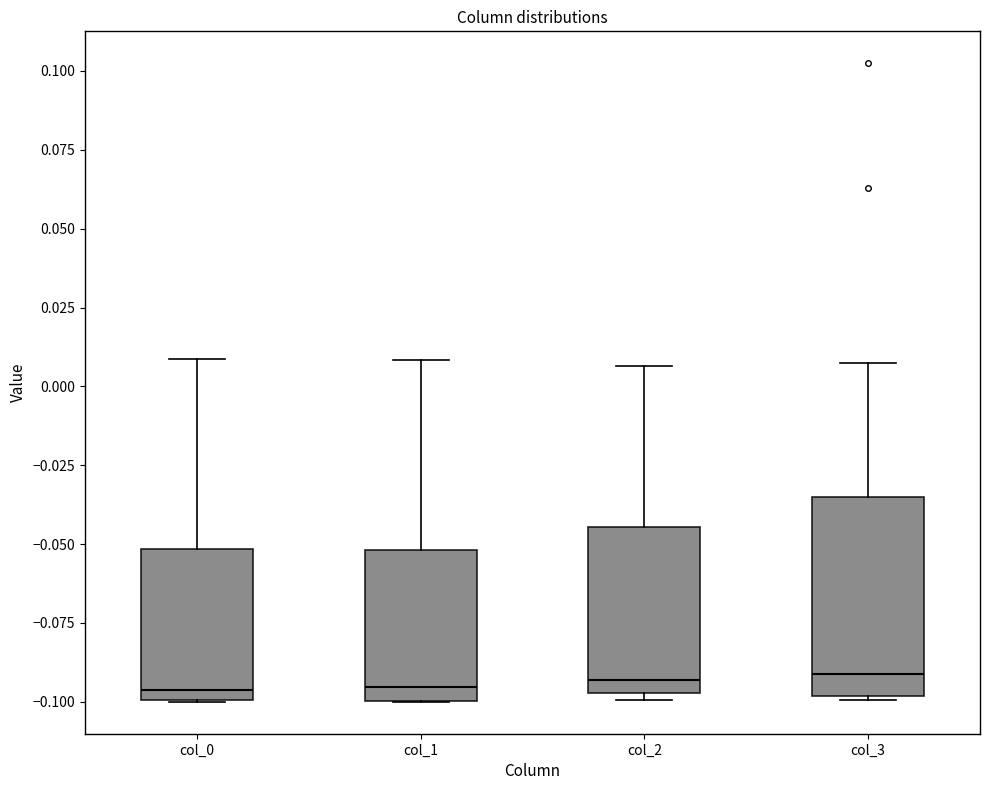

Reading left to right, read every box against the y-axis: the position of its median line, the range the box covers, and the ends of its whiskers. The values are not printed on the chart, so give them approximately, as read against the axis.

col_0: median -0.095, box -0.100 to -0.050, whiskers -0.100 to 0.010
col_1: median -0.095, box -0.100 to -0.050, whiskers -0.100 to 0.010
col_2: median -0.095 (just above the box's lower edge), box -0.095 to -0.045, whiskers -0.100 to 0.005
col_3: median -0.090, box -0.100 to -0.035, whiskers -0.100 to 0.005